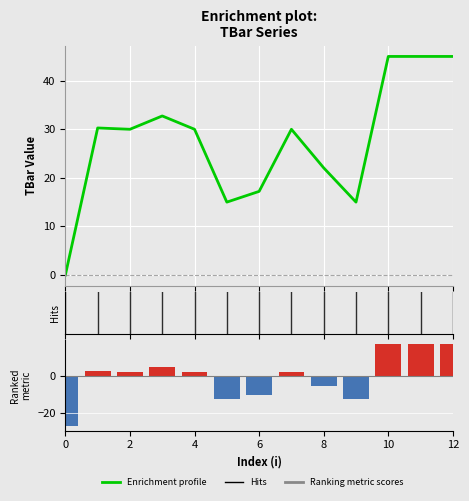

Which series has the largest total across all categories?

Enrichment profile